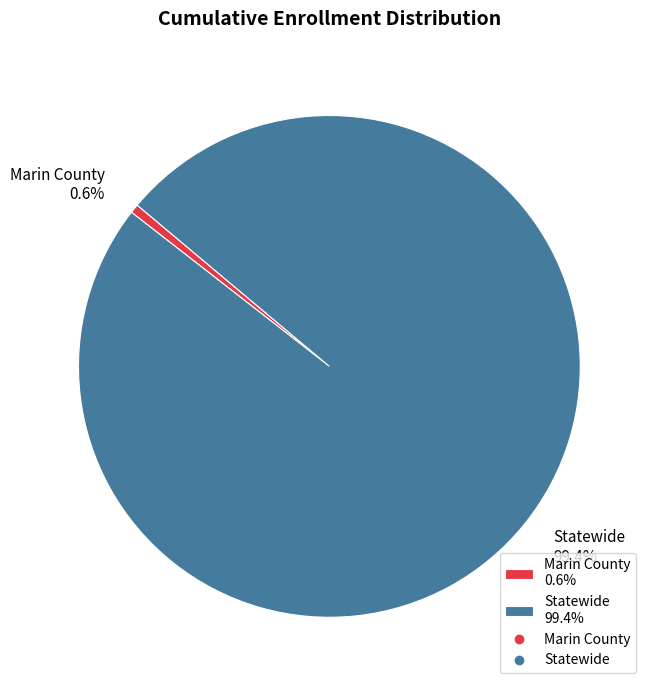

Is it true that Marin County is 6% of the pie?

False